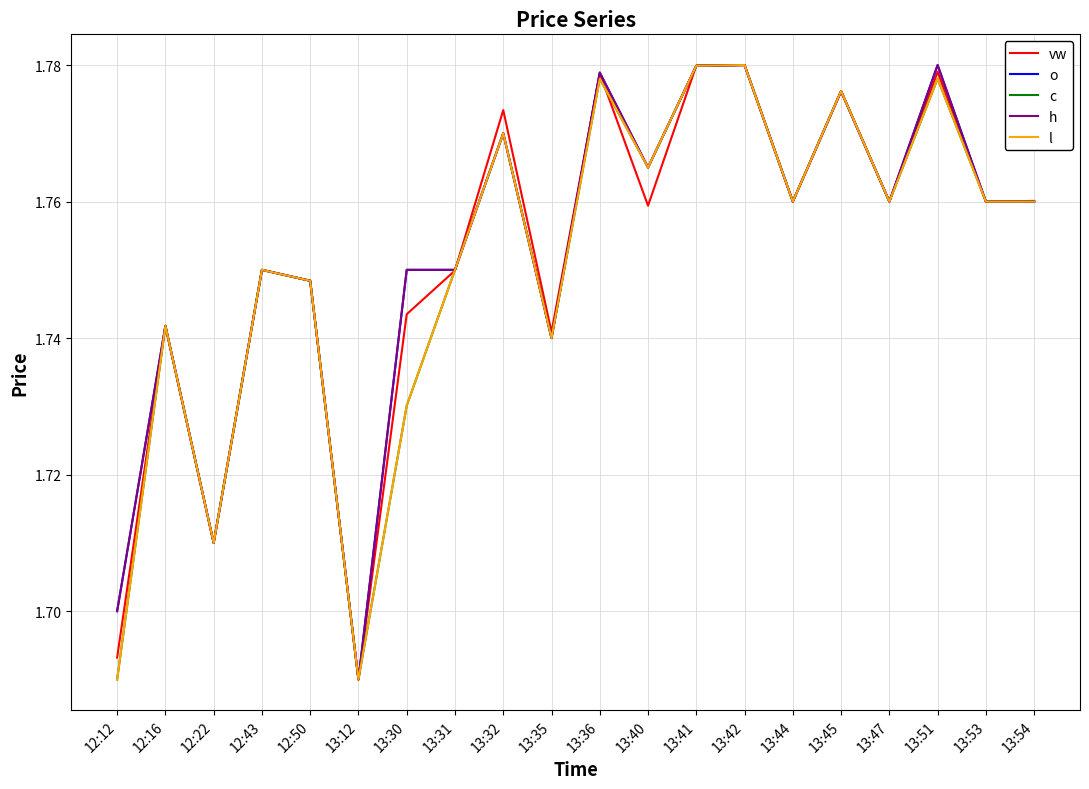

Which category has the lowest value across all series?

13:12